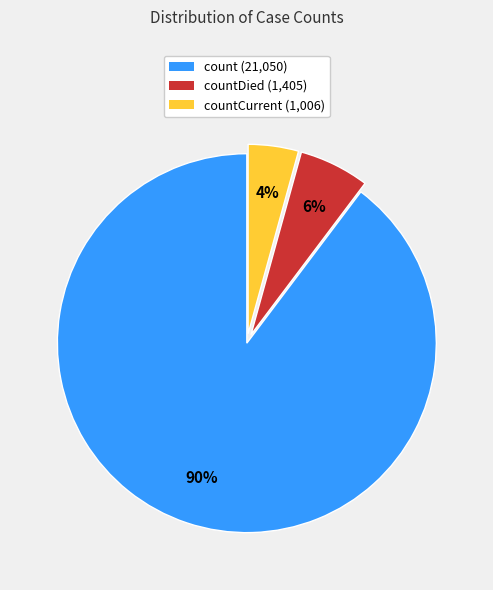

To the nearest percent, what is the combined percentage of countCurrent (1,006) and count (21,050)?

94%